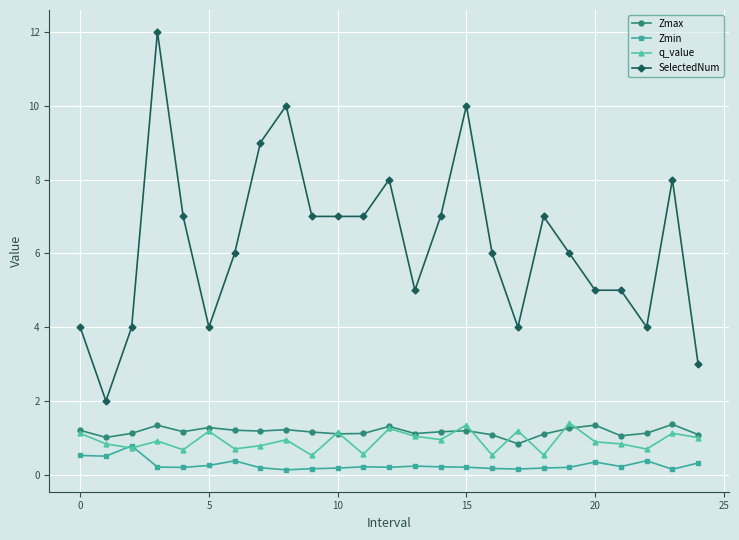

True or false: Zmin has more than 1 interior local peaks.

True